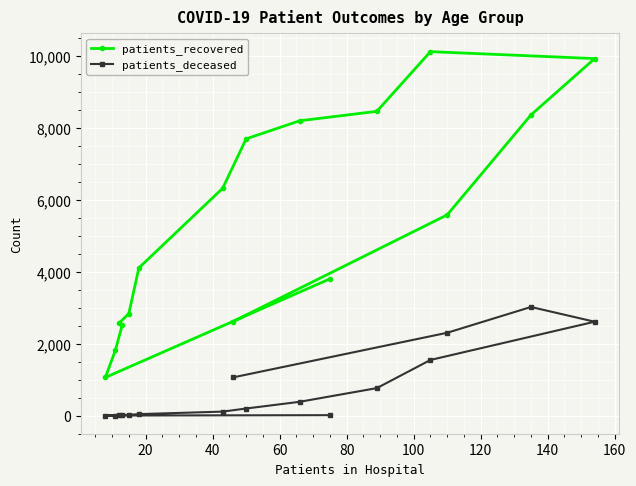

What are all the series names shown in the legend?

patients_recovered, patients_deceased